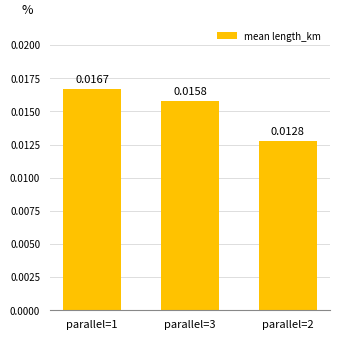

List the labels in order of value, smallest first.

parallel=2, parallel=3, parallel=1